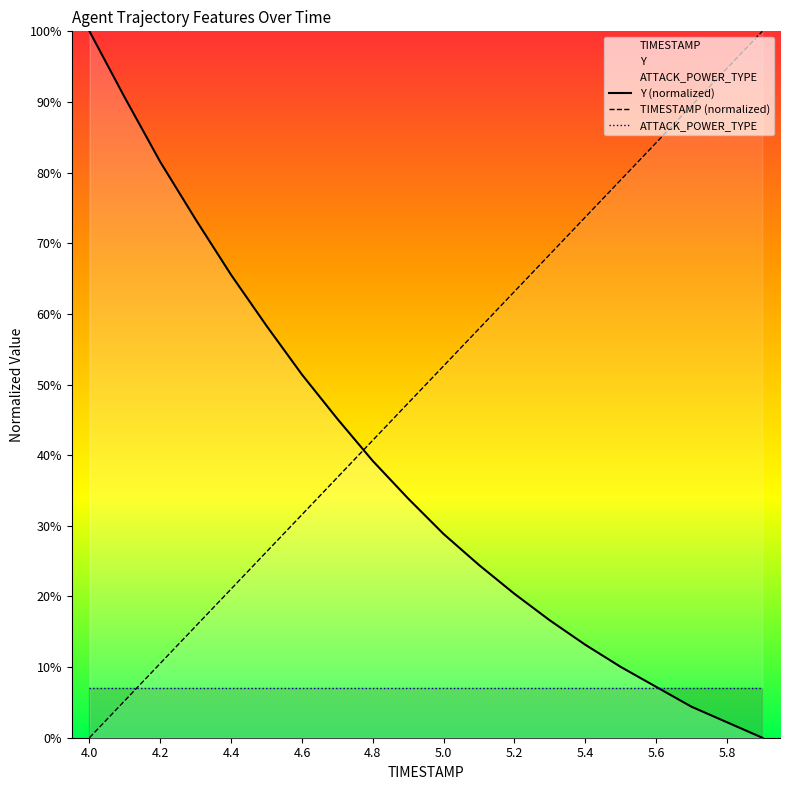

True or false: ATTACK_POWER_TYPE has a value of 7.0 at 5.0.

True